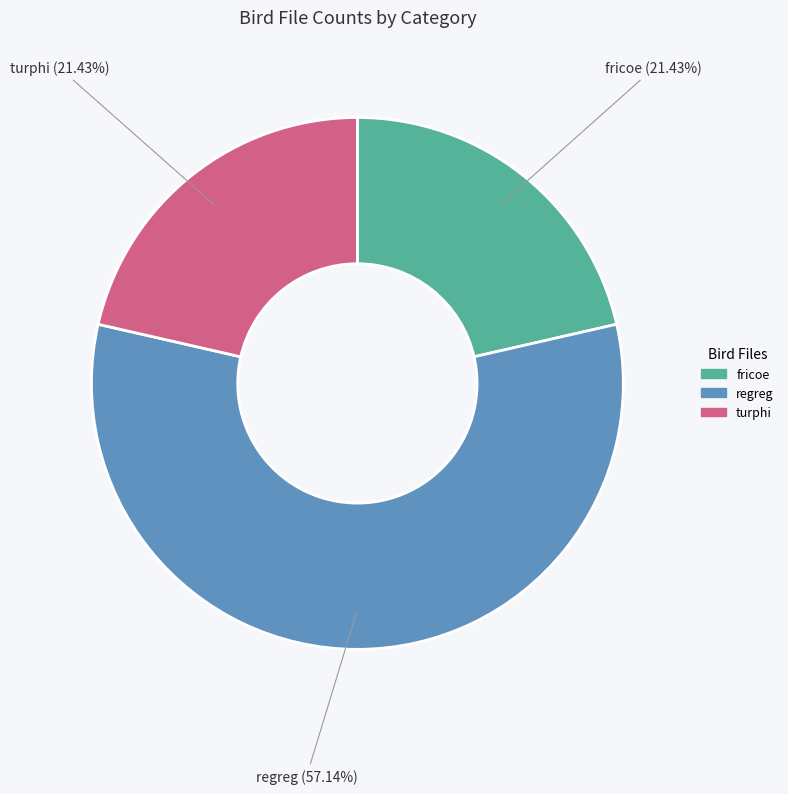

How many slices are in this pie chart?

3